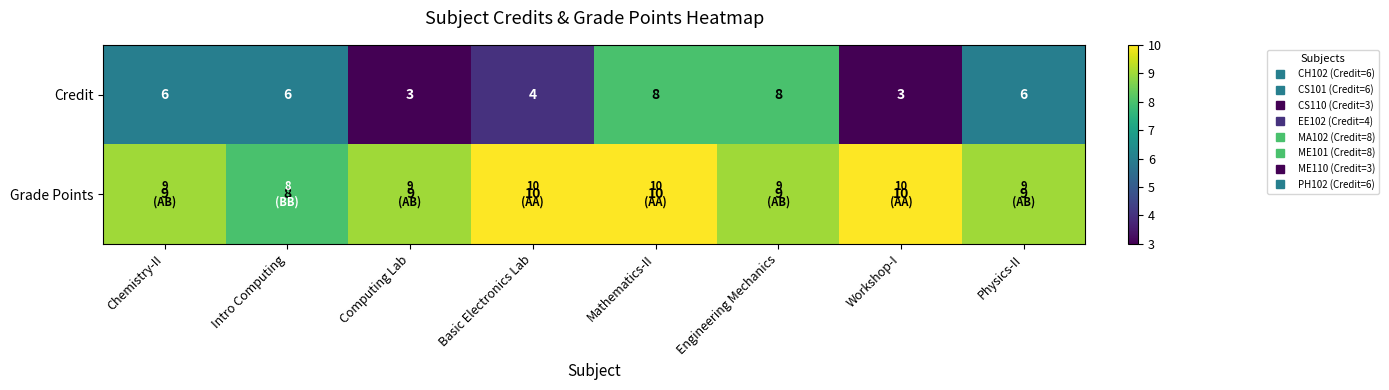

At how many categories does at least one series exceed 4?

8